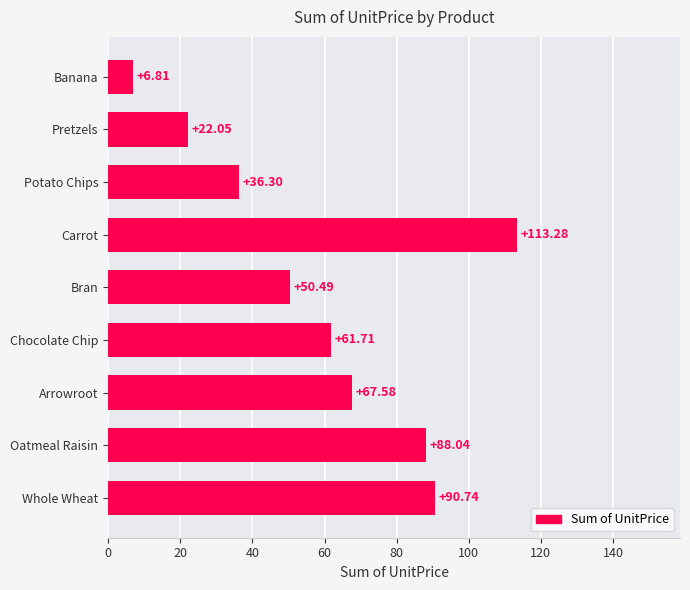

What is the ratio of the value at Whole Wheat to the value at Chocolate Chip?

1.5